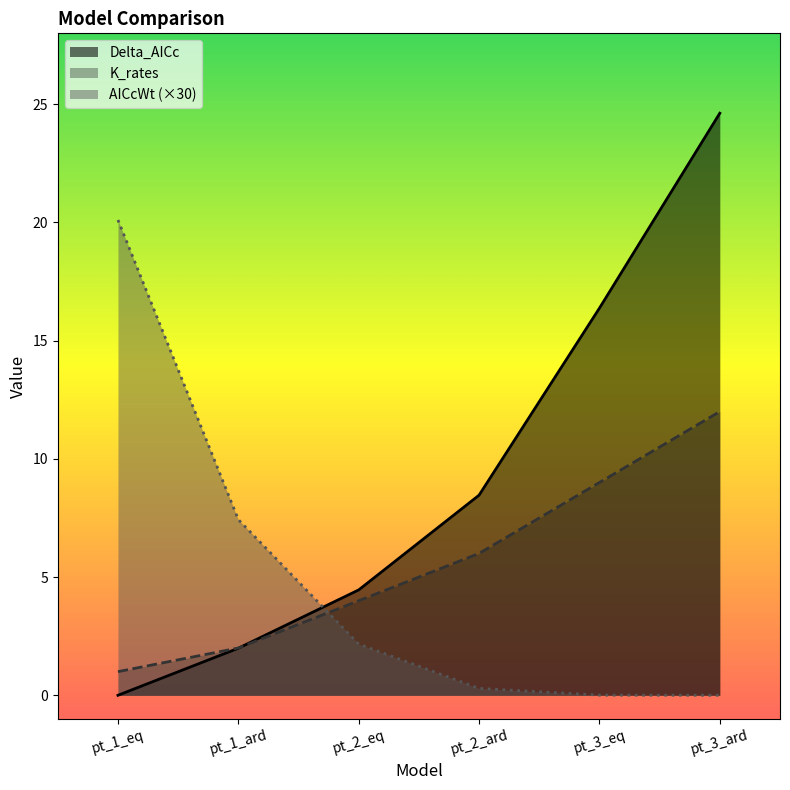

What is the difference between the second highest and minimum values in the Delta_AICc series?

16.4